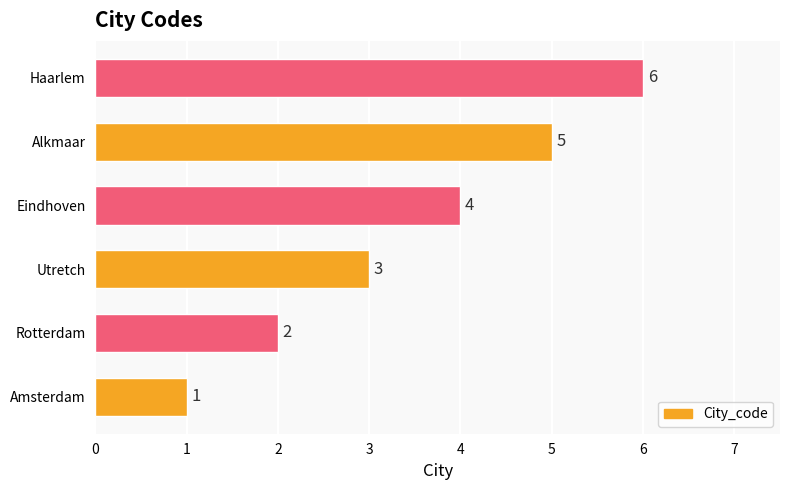

What is the difference between the maximum and second lowest values?

4